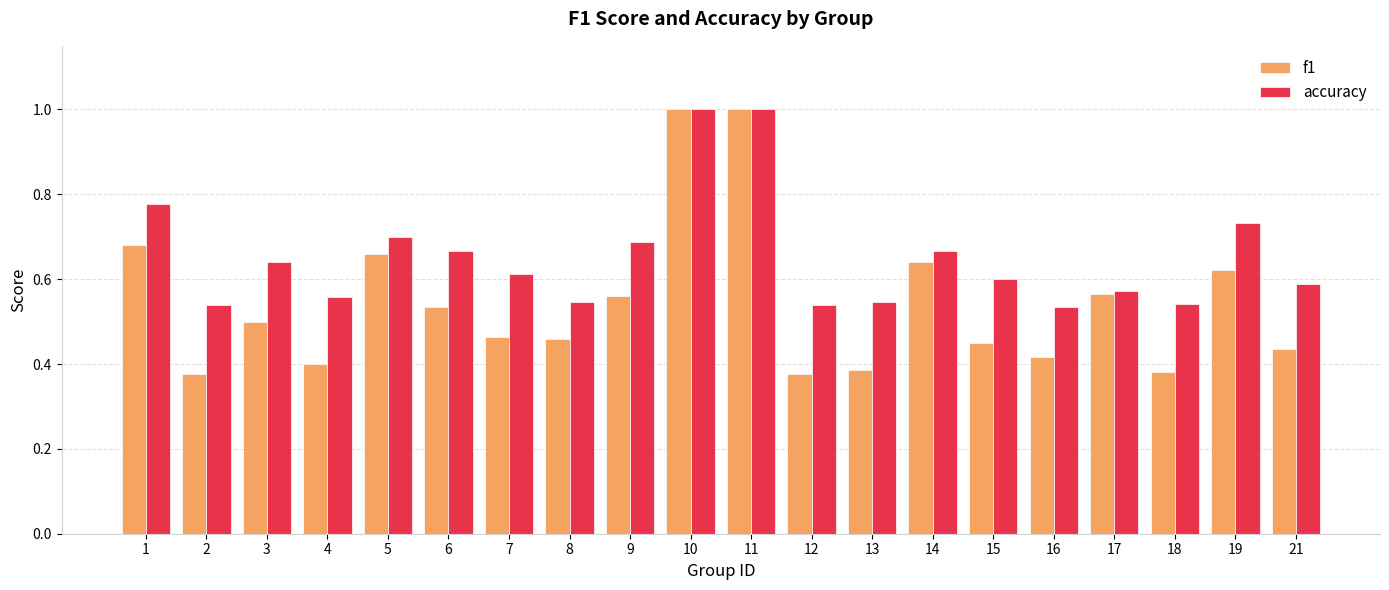

List the series in order of their overall mean, lowest first.

f1, accuracy